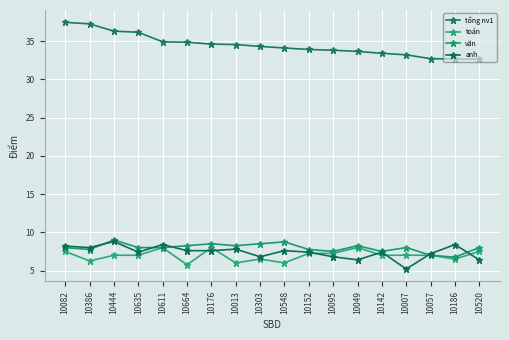

Is the value of văn at 10386 greater than the value of toán at 10082?

Yes